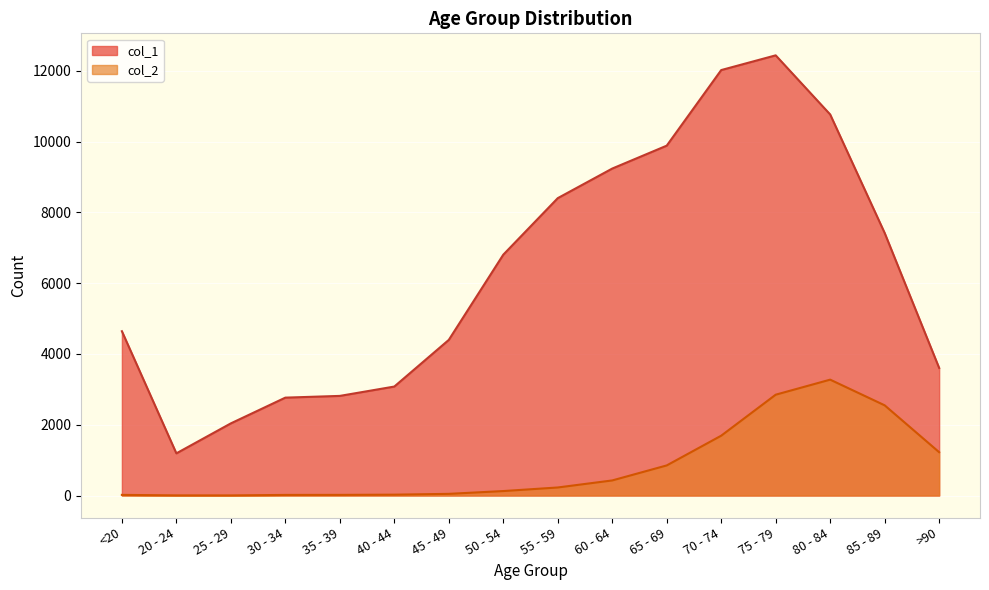

What is the sum of the col_2 values at 45 - 49 and 55 - 59?

274